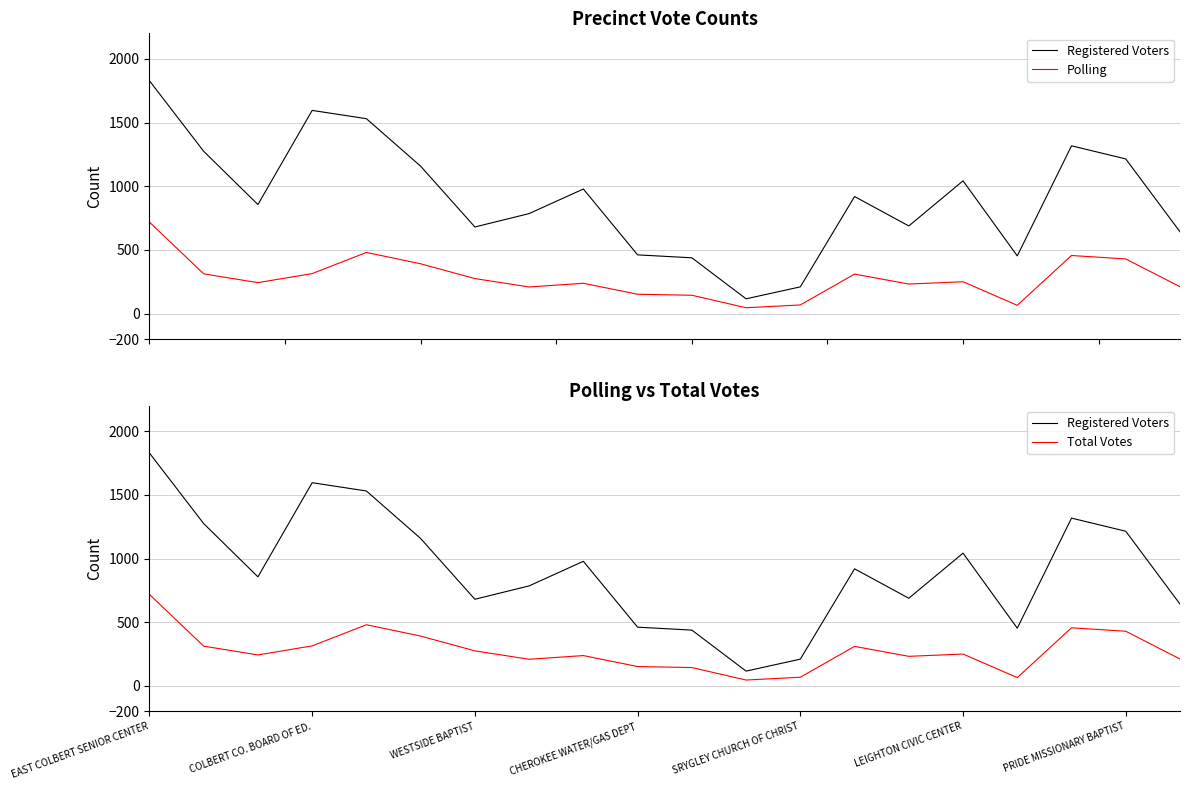

What are all the series names shown in the legend?

Registered Voters, Polling, Total Votes